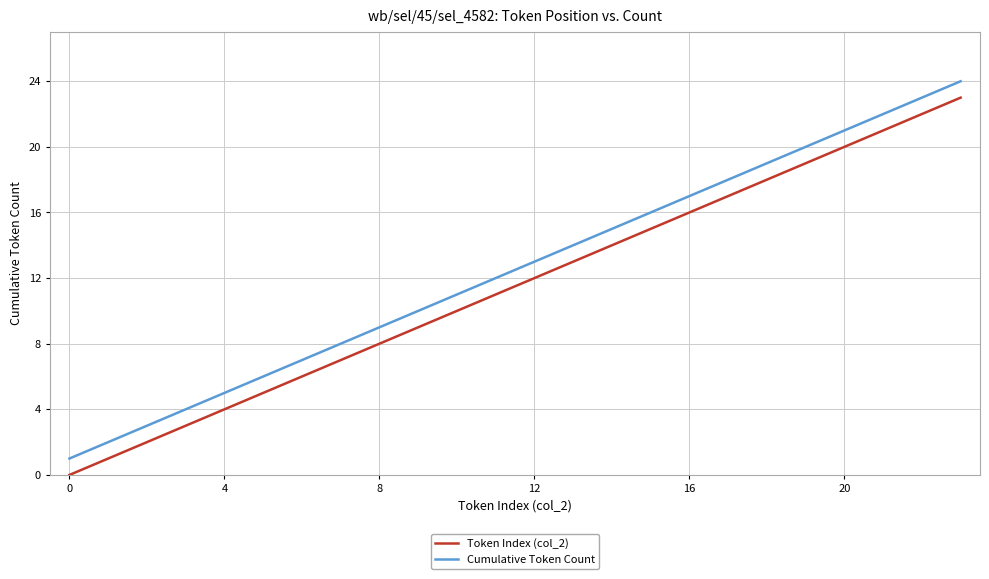

True or false: Cumulative Token Count has more than 0 interior local peaks.

False